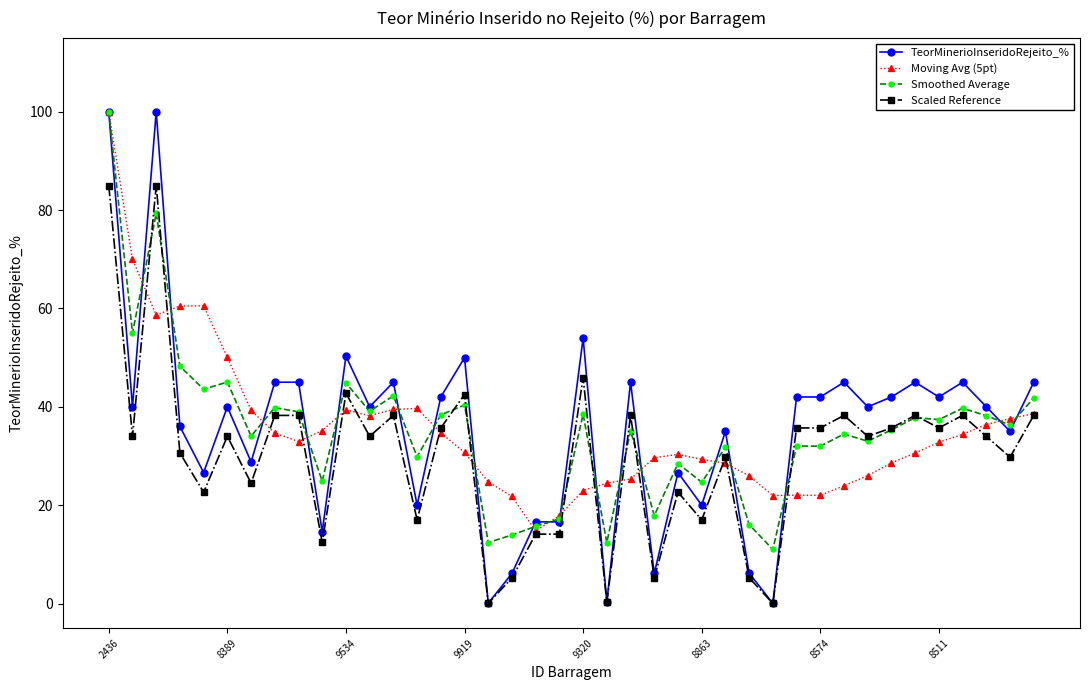

What is the value of the Scaled Reference point at the 4th from the left?

30.6